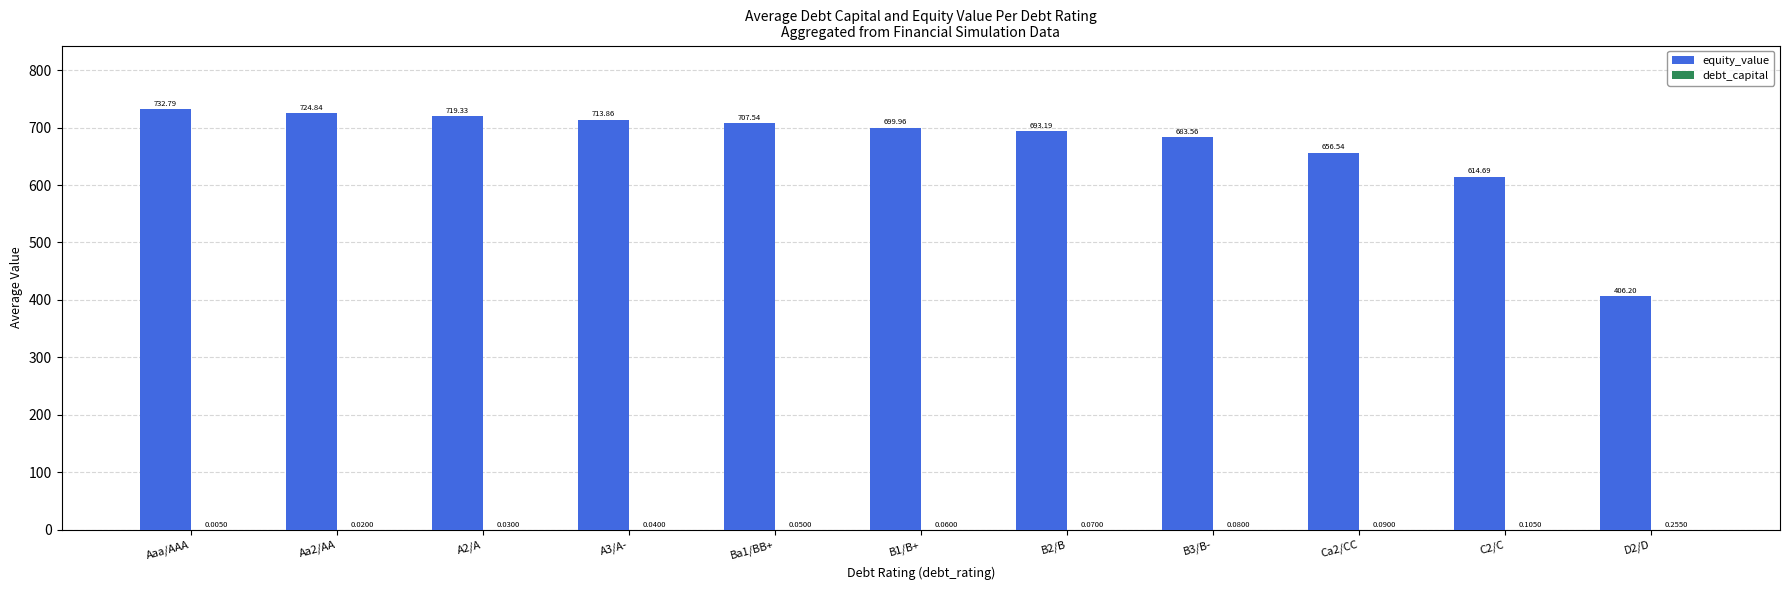

What is the sum of the equity_value values at Aa2/AA and C2/C?

1339.5